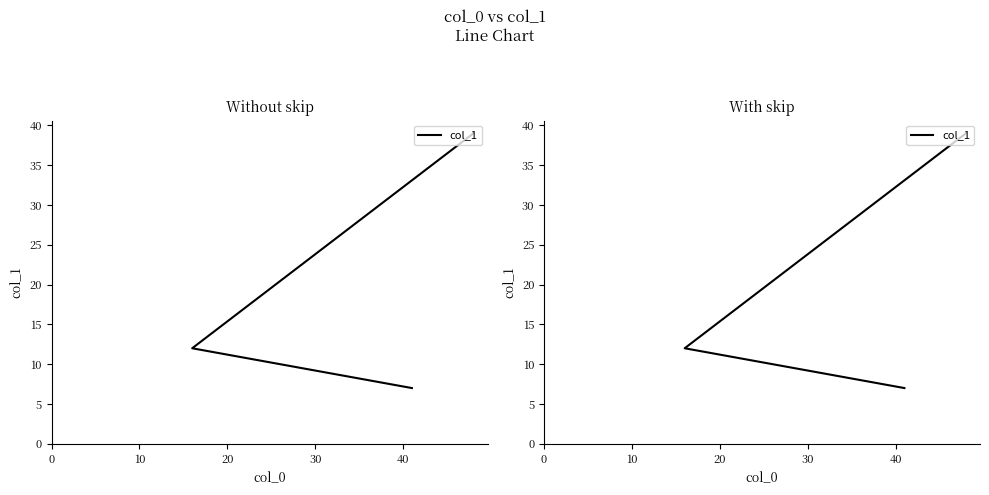

True or false: the data shows 5 at 10.

False